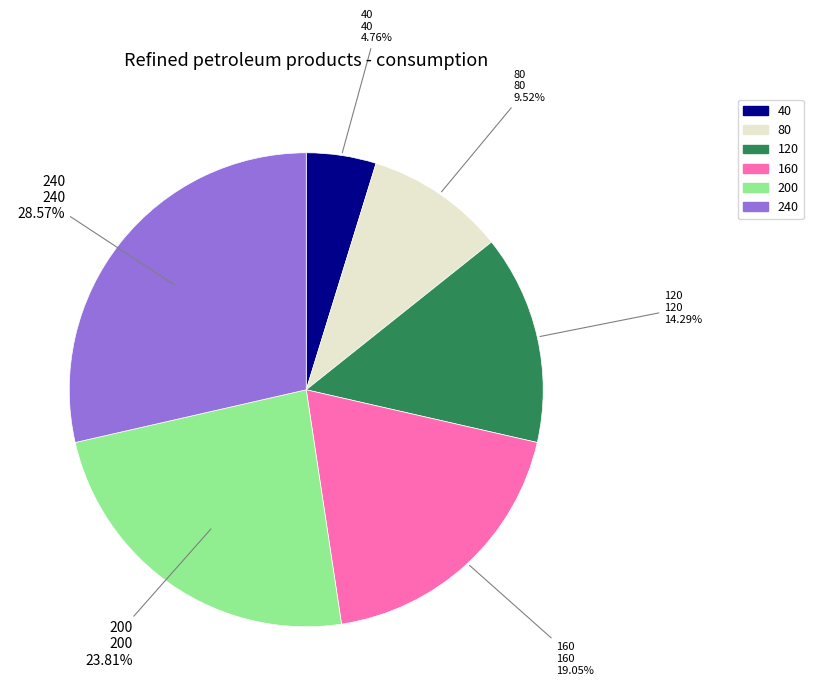

Is there any slice that represents more than half of the pie?

No